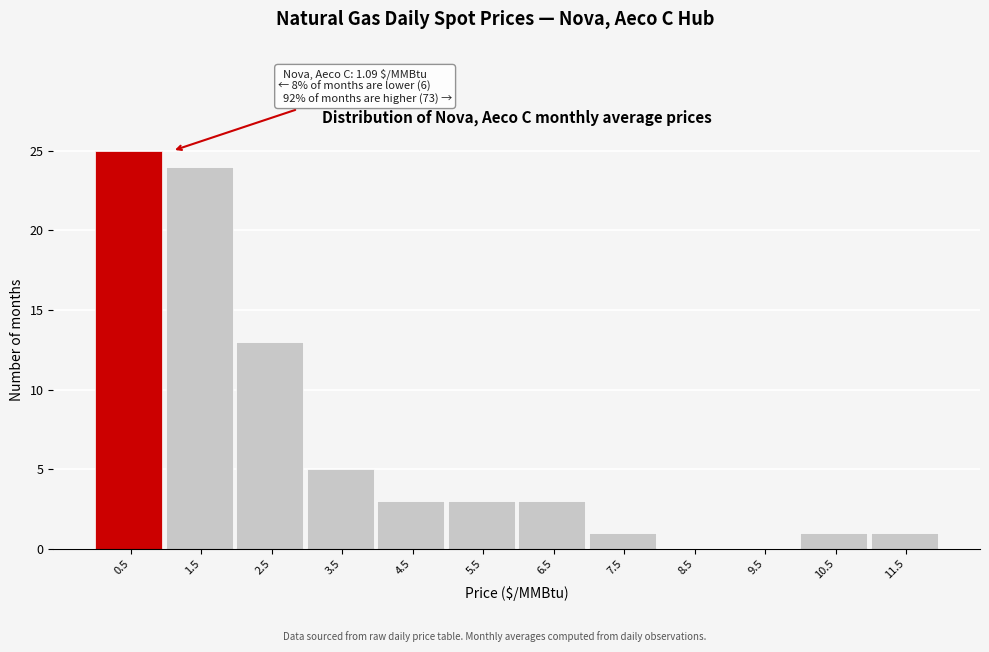

Reading left to right, list all the values displayed in this chart.

0.5=25	1.5=24	2.5=13	3.5=5	4.5=3	5.5=3	6.5=3	7.5=1	8.5=0	9.5=0	10.5=1	11.5=1